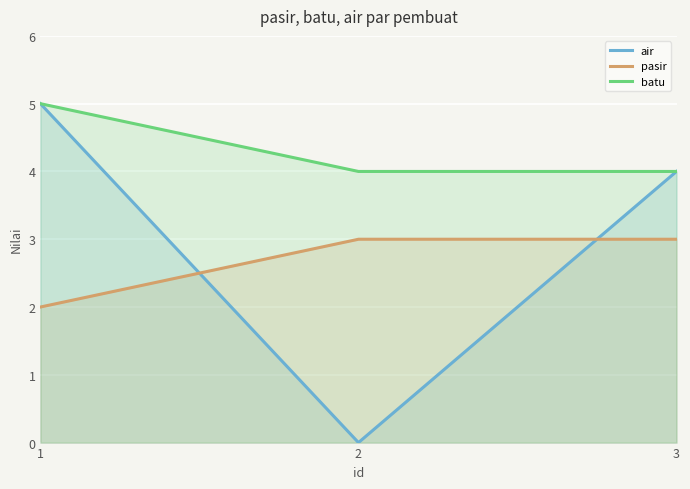

How many lines are shown in the chart?

3